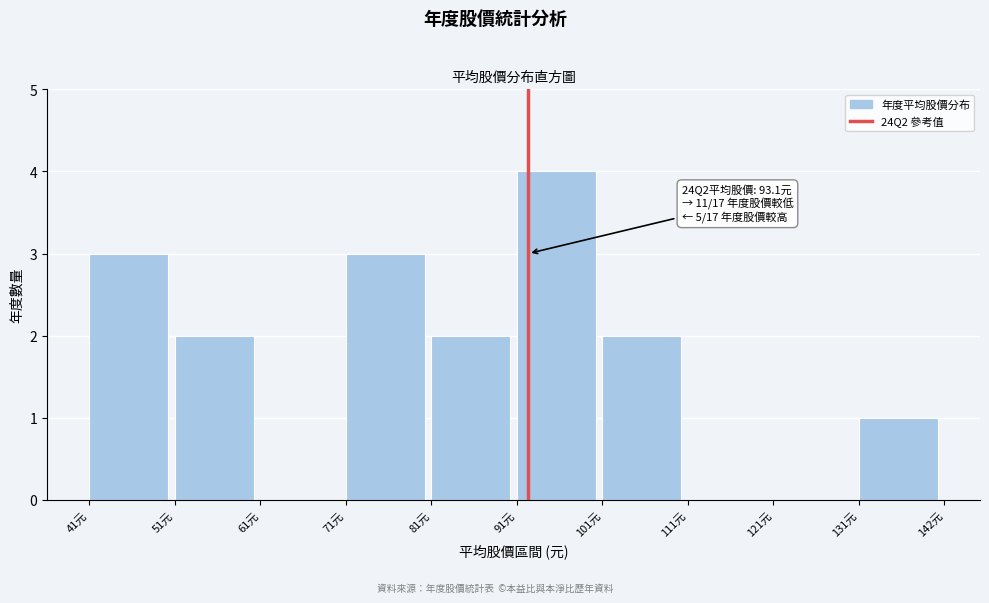

Over which range of the x-axis is the bar tallest?

92 to 102